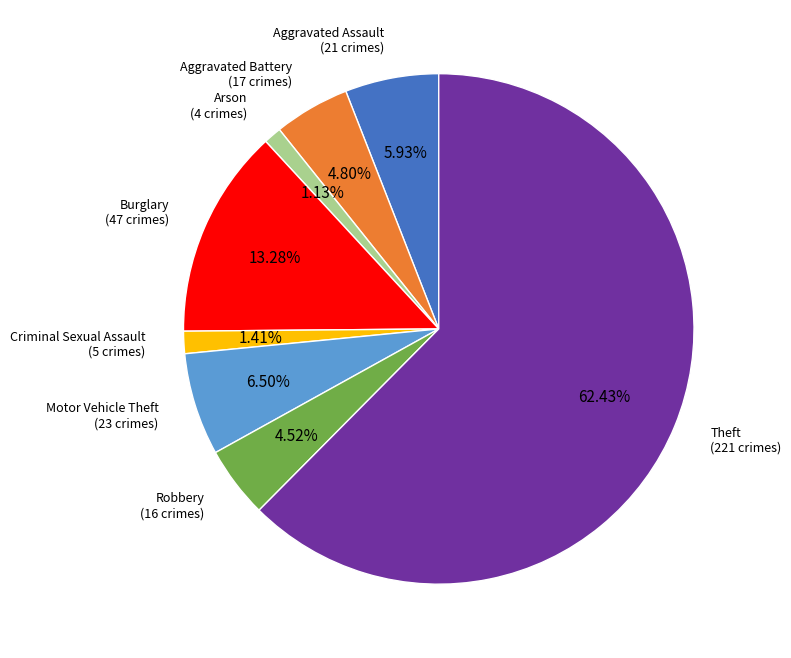

Is there a majority slice in this chart?

Yes